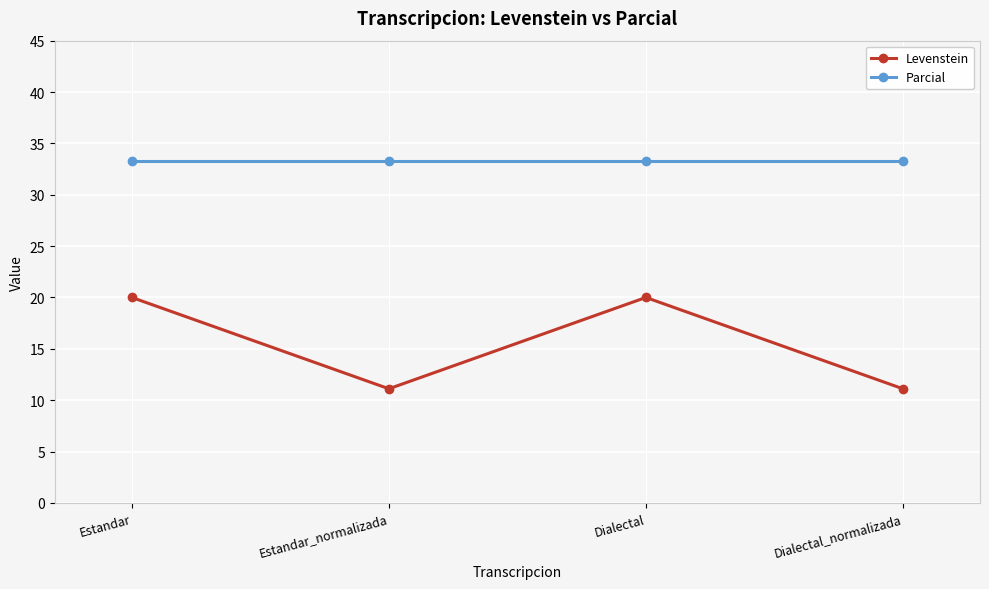

What is the difference between the maximum and minimum values in the Levenstein series?

8.9